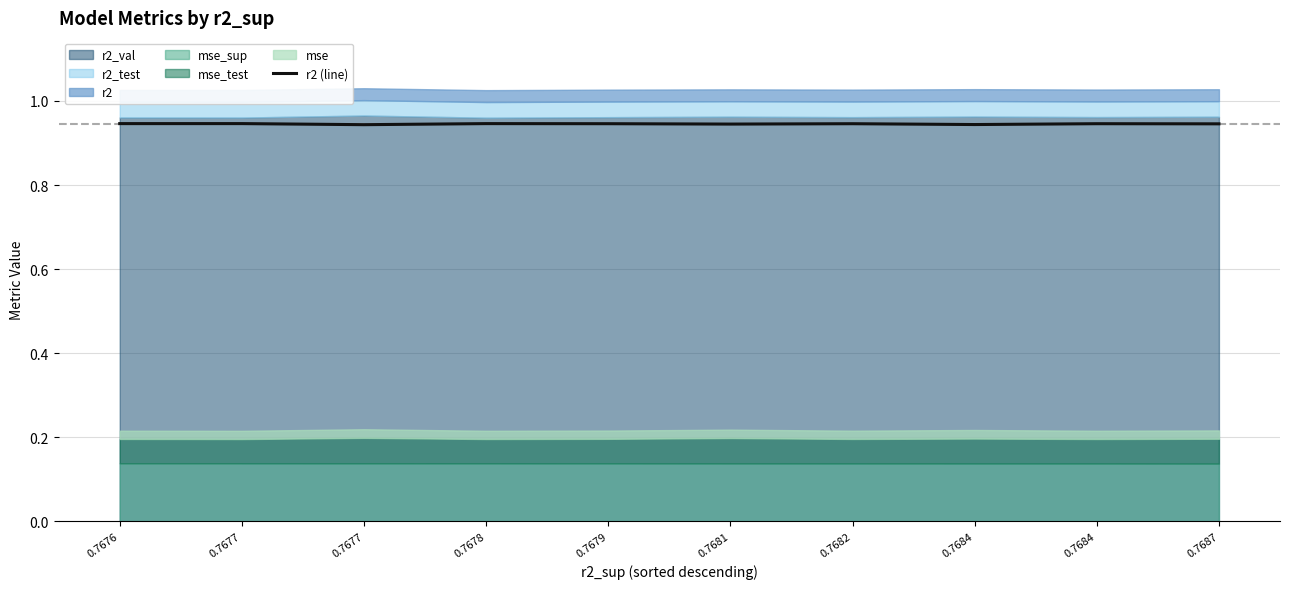

The chart shows a value of 0.9 at 0.7677. True or false?

True